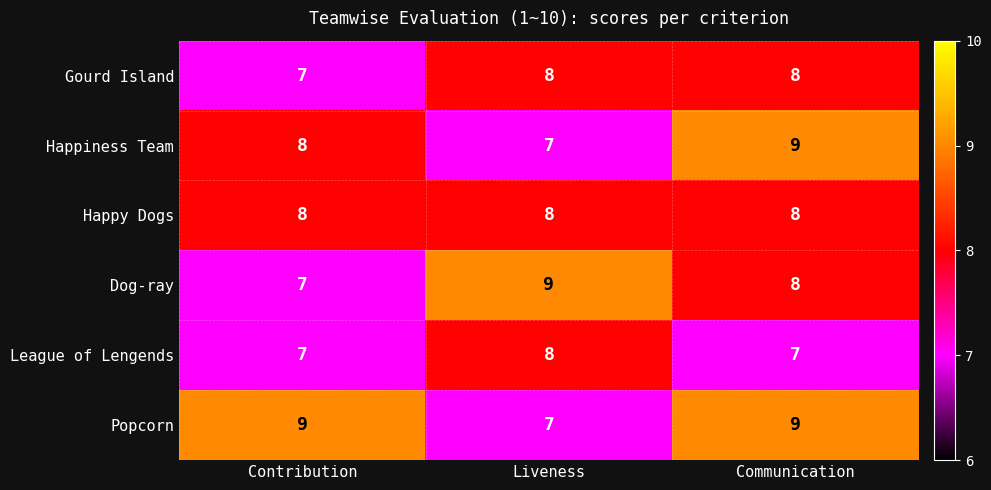

What is the highest value of the League of Lengends series?

8